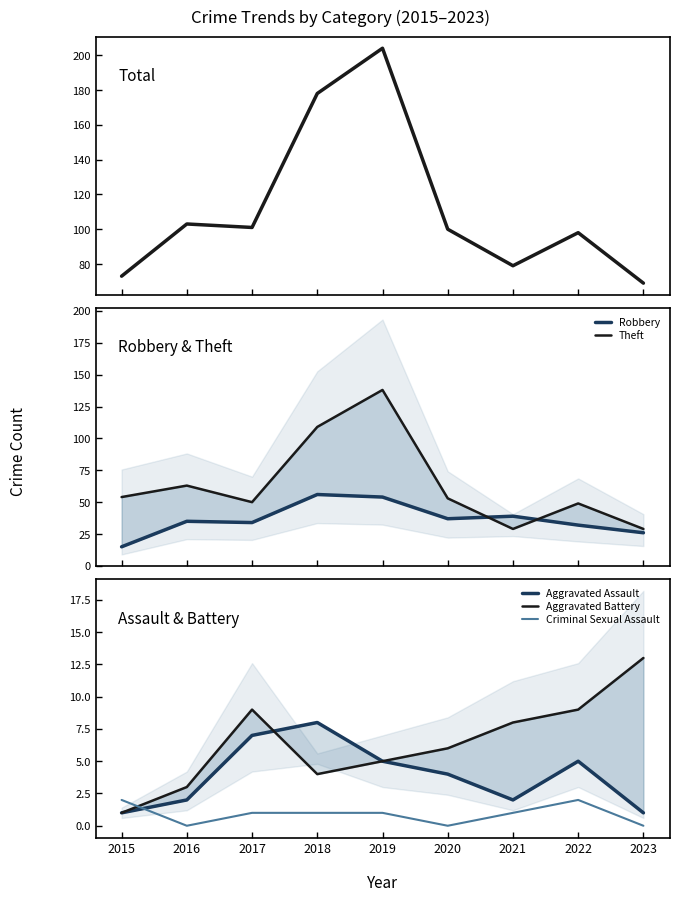

True or false: Criminal Sexual Assault and Total cross at least once.

False